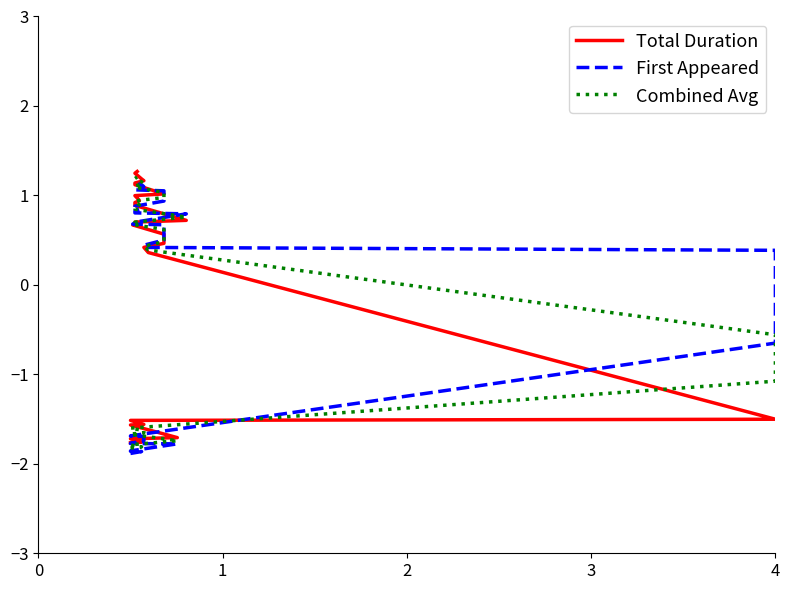

How many intersections are there between First Appeared and Combined Avg?

8